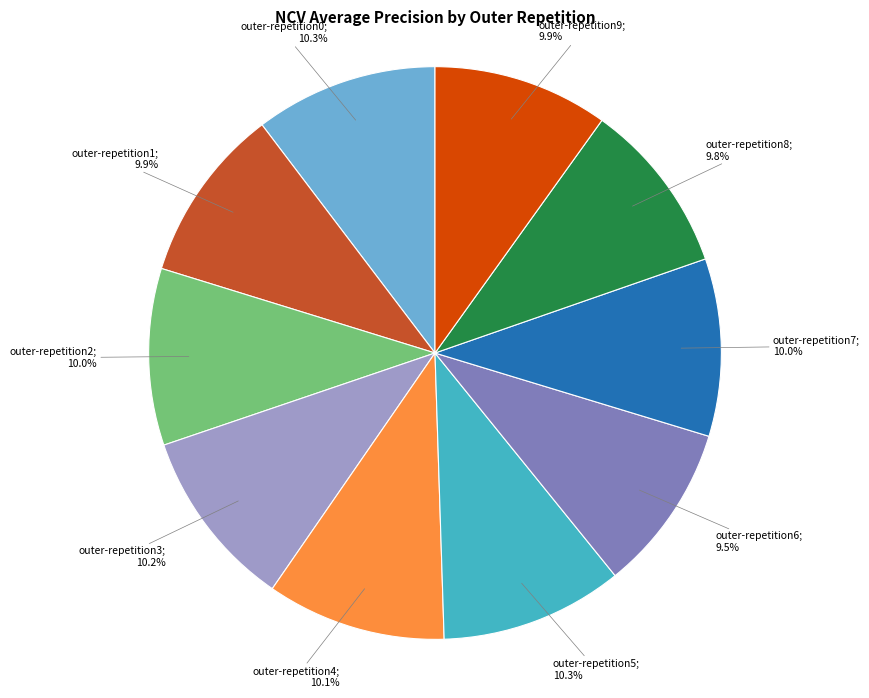

Does any single category account for the majority?

No